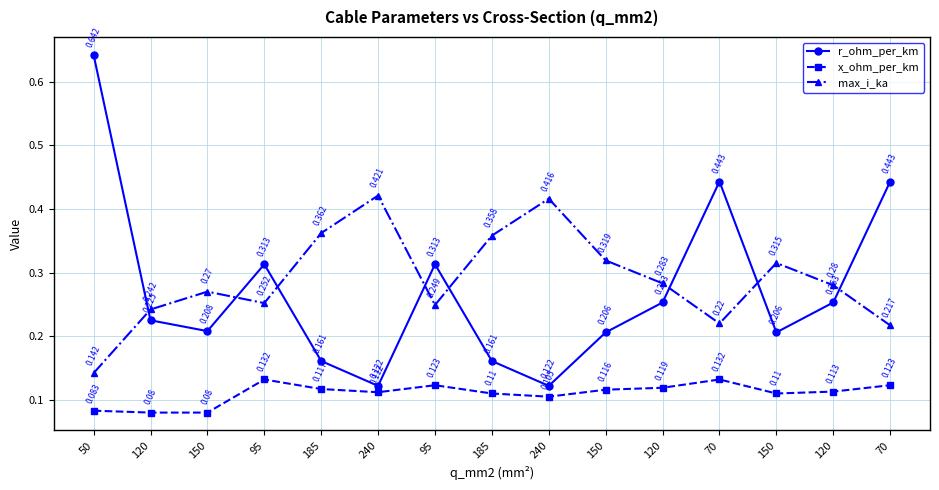

Is this an area chart (filled region under the line)?

No